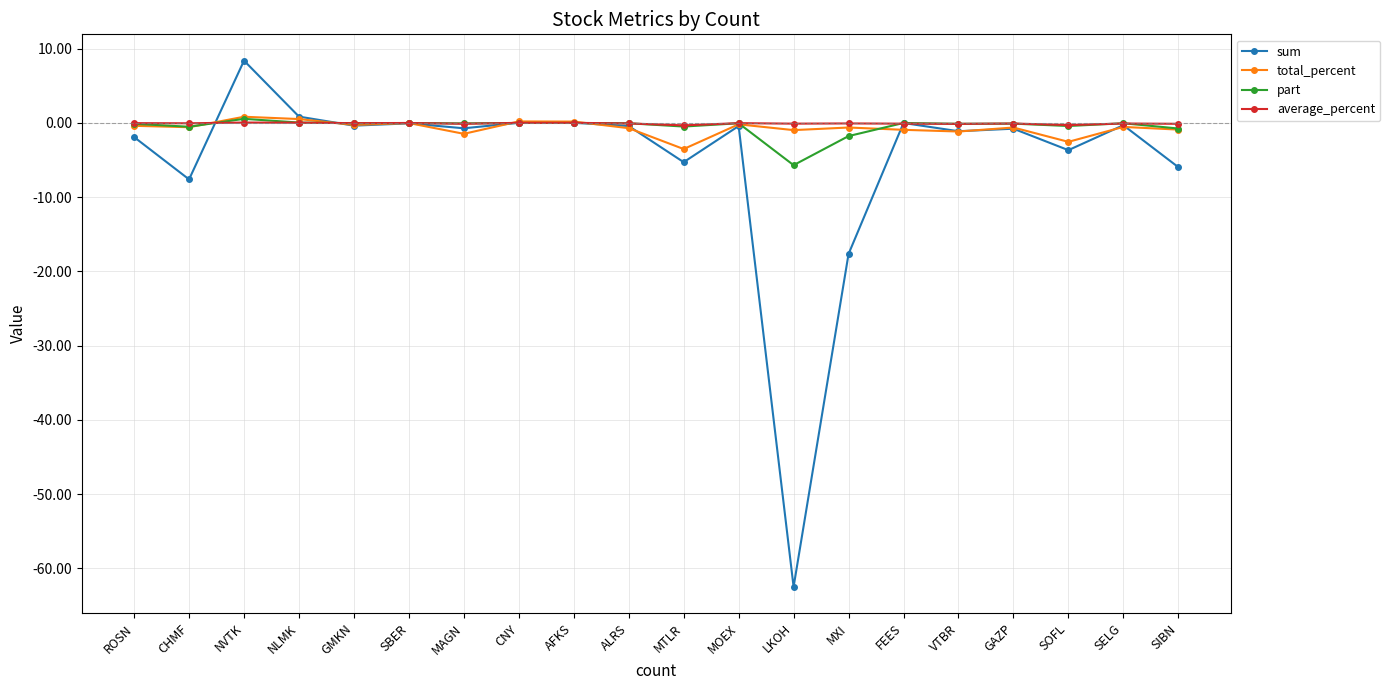

How many lines are shown in the chart?

4